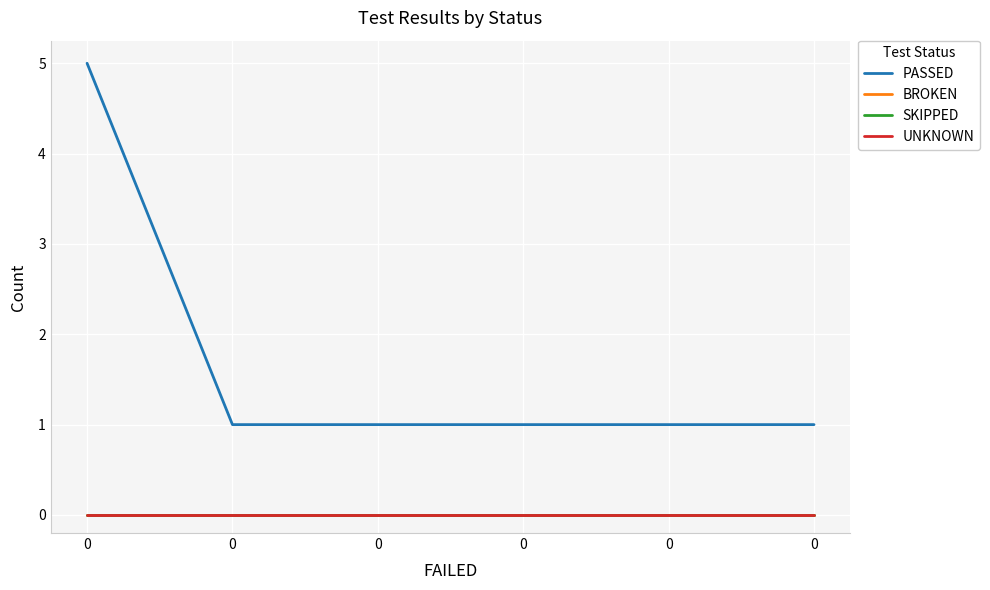

What is the maximum value shown in the chart?

5